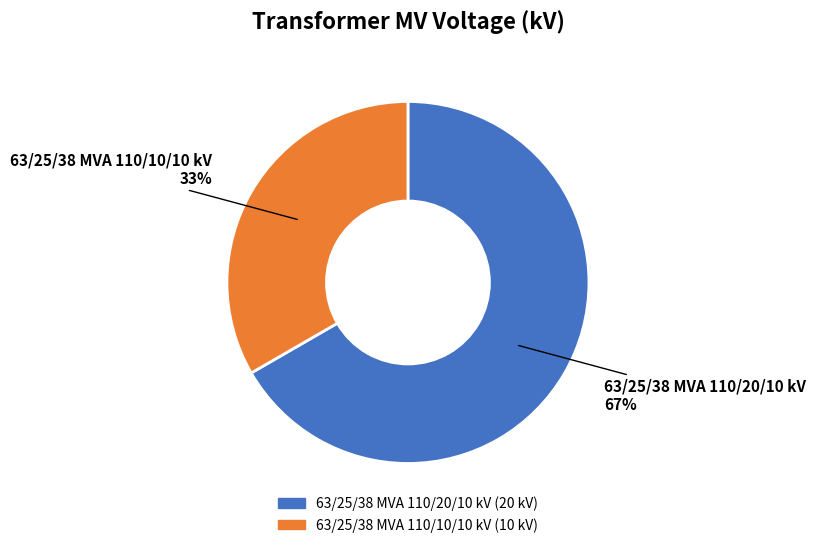

To the nearest percent, what percentage of the pie is 63/25/38 MVA 110/20/10 kV?

67%